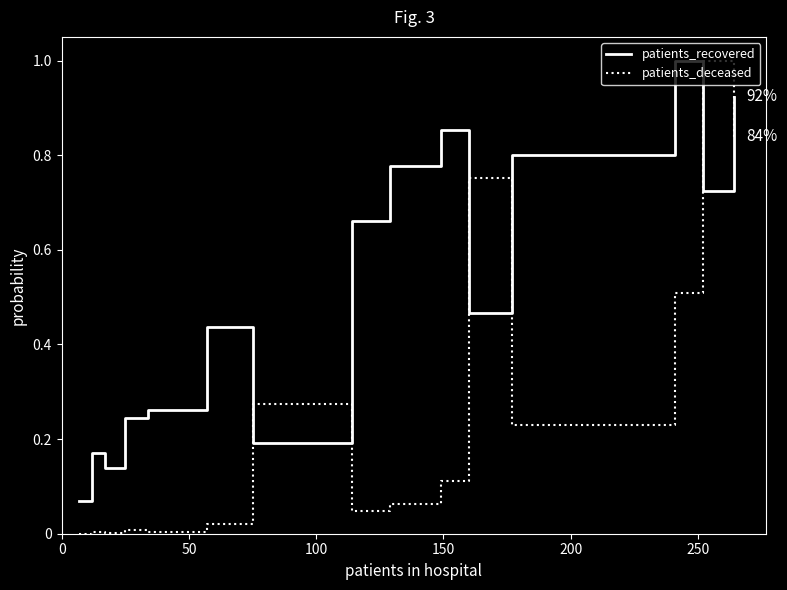

True or false: patients_recovered has more than 2 points higher than both neighbors.

True